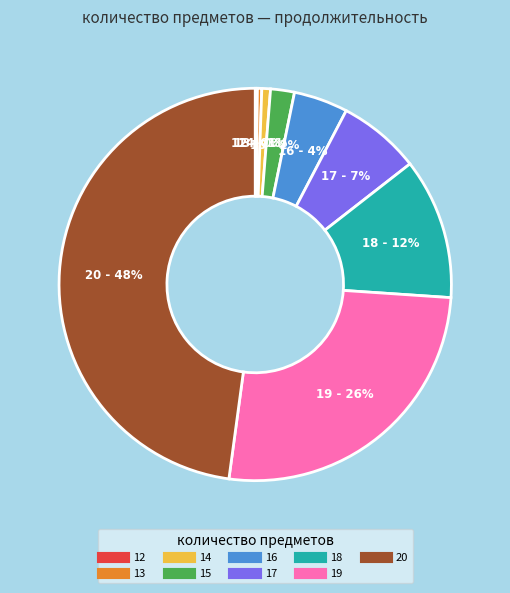

What percentage is the 16 slice, to the nearest percent?

4%